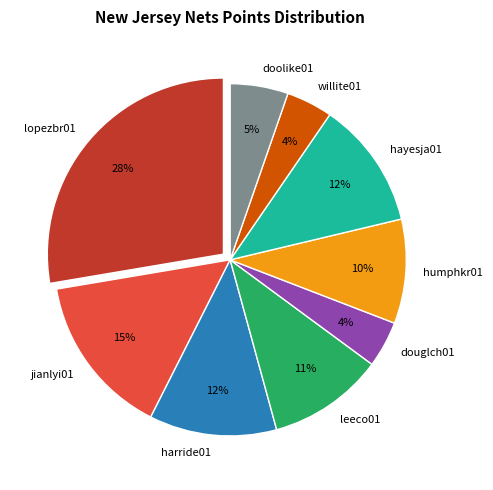

Is the sum of leeco01 and harride01 greater than half?

No